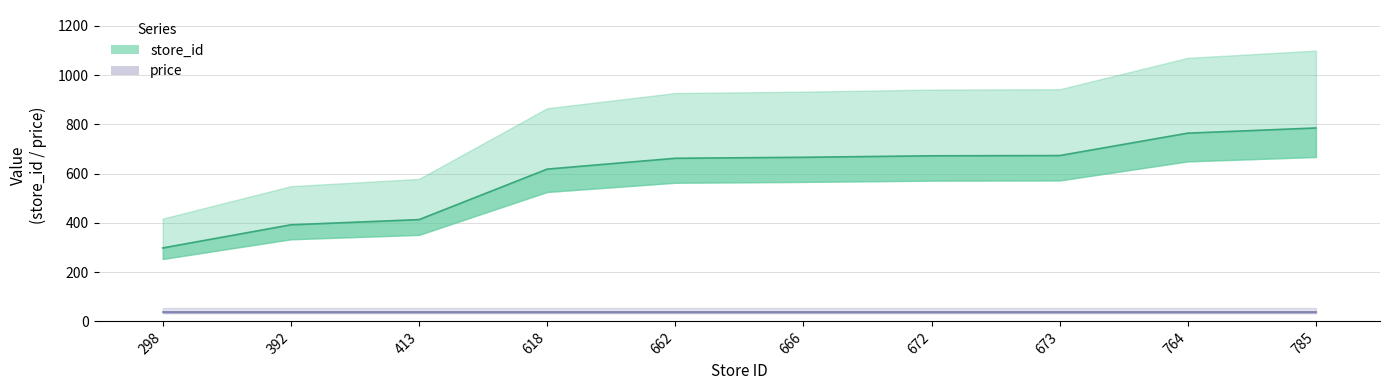

Approximately how many times larger is the value at 764 compared to 666?

1.1